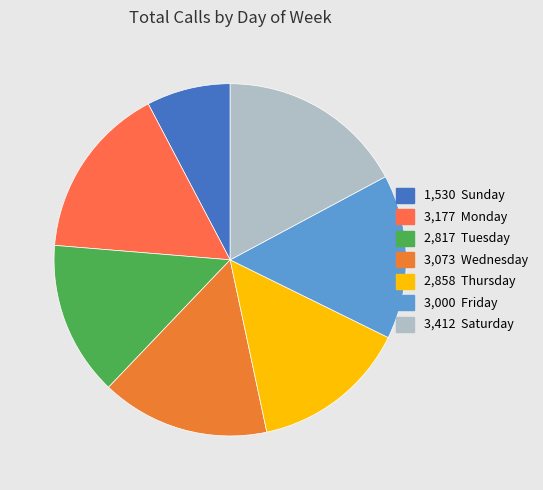

To the nearest percent, what is the difference between the largest and smallest slice percentages?

9%